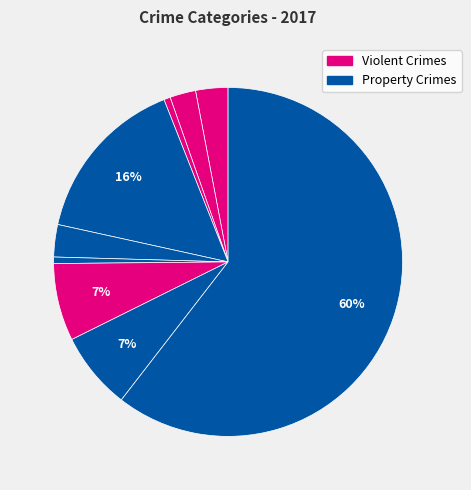

How many slices are in this pie chart?

9